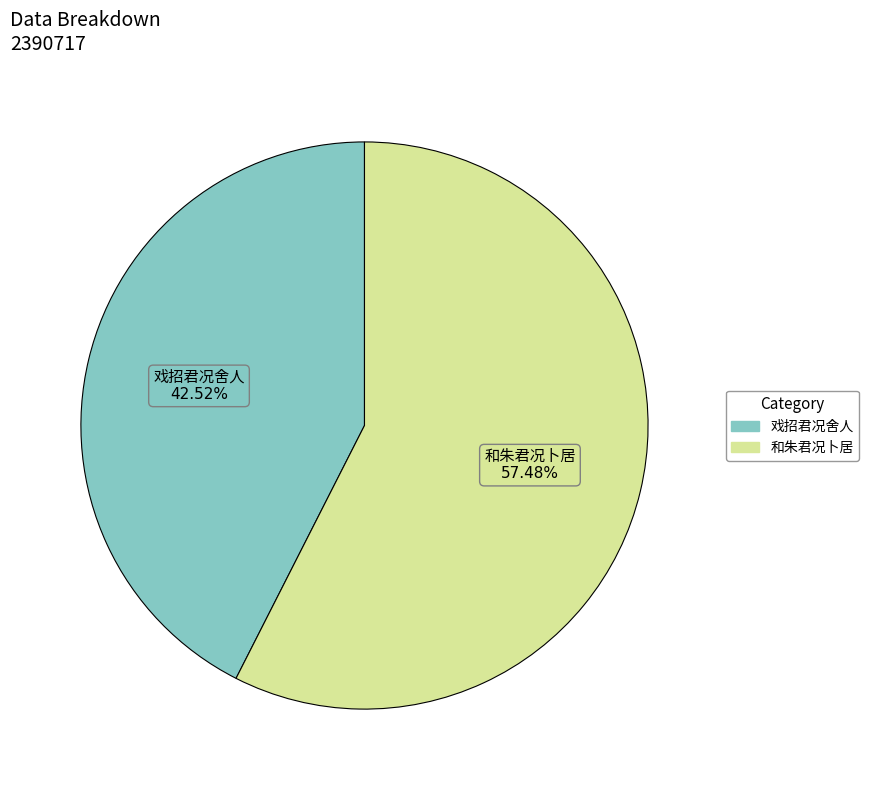

To the nearest percent, what is the difference between the largest and smallest slice percentages?

15%